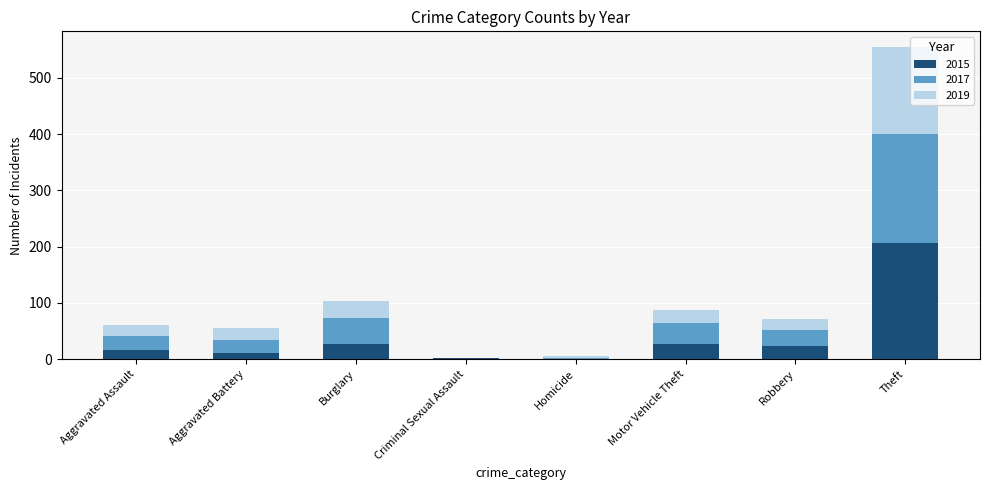

At which category is the sum across all series the highest?

Theft